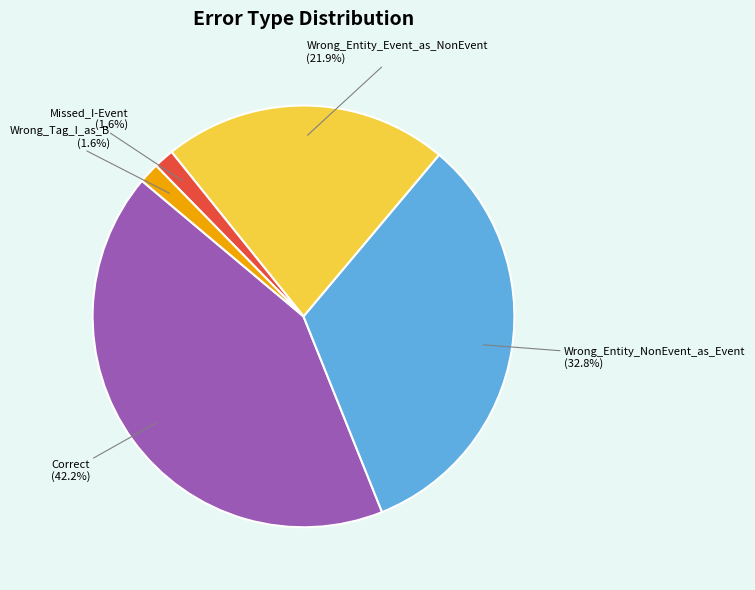

Approximately how many times larger is the value at Correct (42.2%) compared to Wrong_Entity_Event_as_NonEvent (21.9%)?

1.9